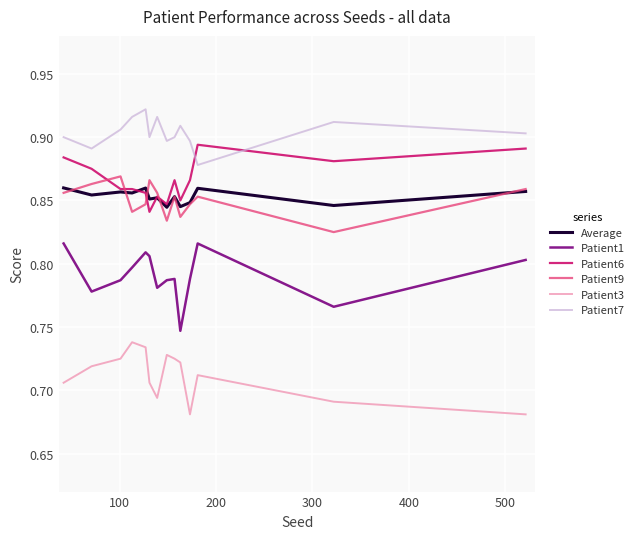

True or false: Patient9 and Patient3 cross at least once.

False